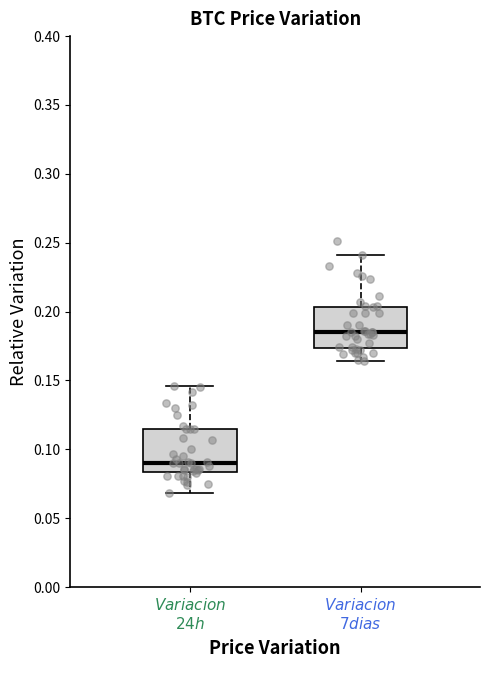

Where does the upper whisker of the box for $\it{Variacion}$ $\it{7 dias}$ end on the y-axis? The values are not printed on the chart, so give them approximately, as read against the axis.

0.240